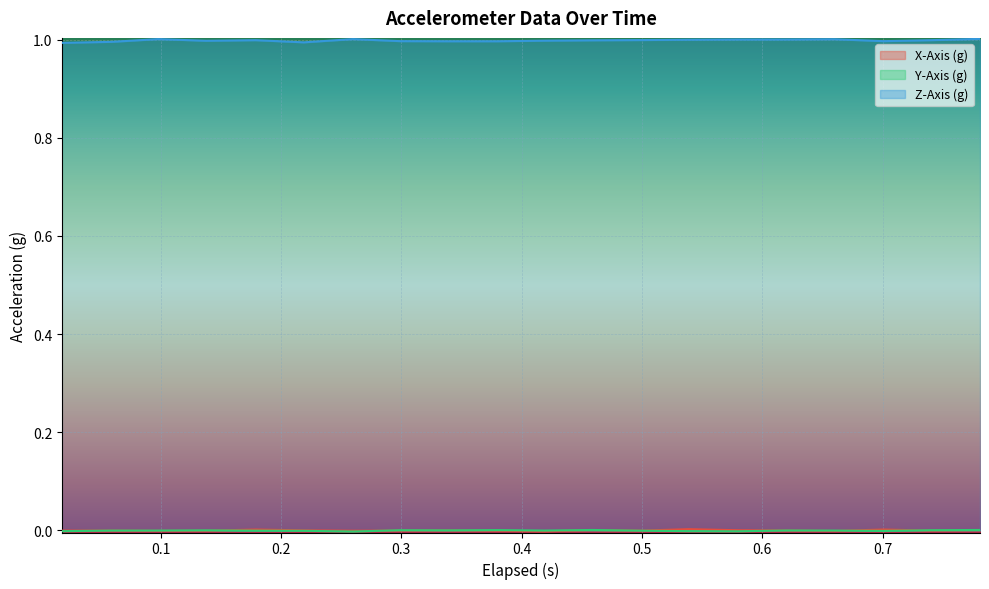

Is the value of X-Axis (g) at 0.098 greater than the value of Z-Axis (g) at 0.018?

No